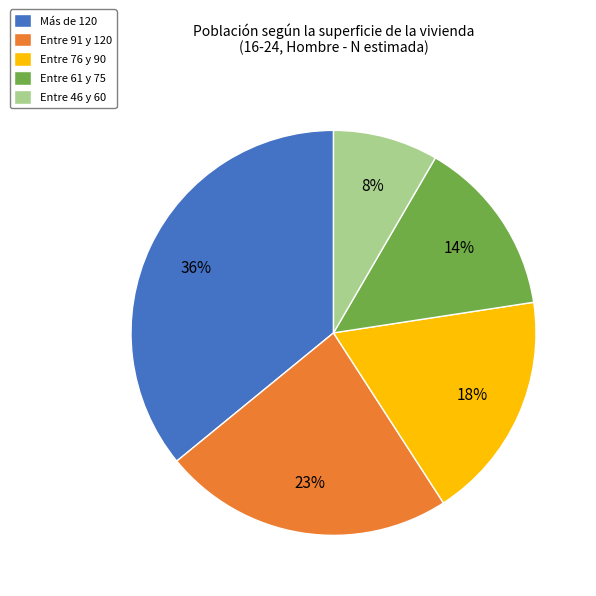

To the nearest percent, what is the difference between the Entre 61 y 75 and Más de 120 slice percentages?

22%